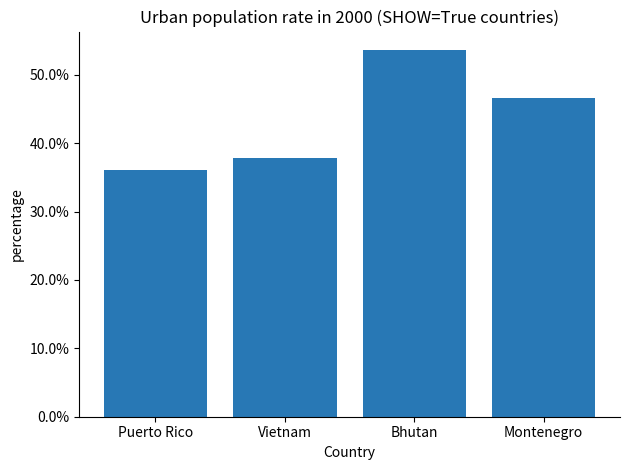

What is the greatest value displayed?

0.5